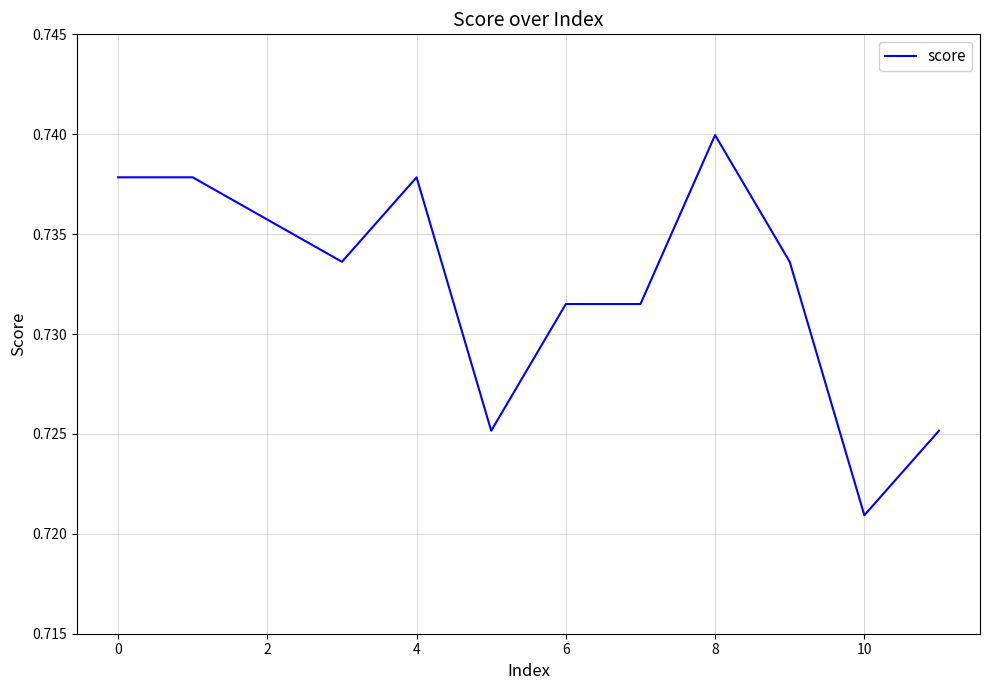

Where is the data nearest to the value 0?

10